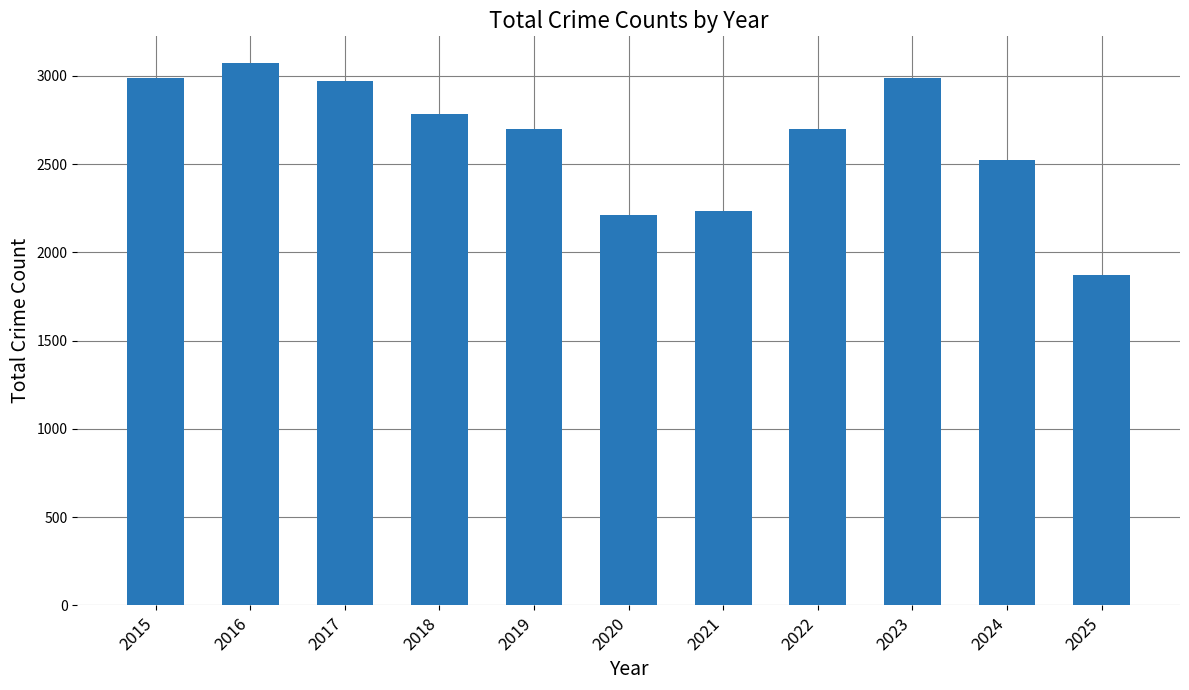

The chart shows a value of 2973 at 2017. True or false?

True